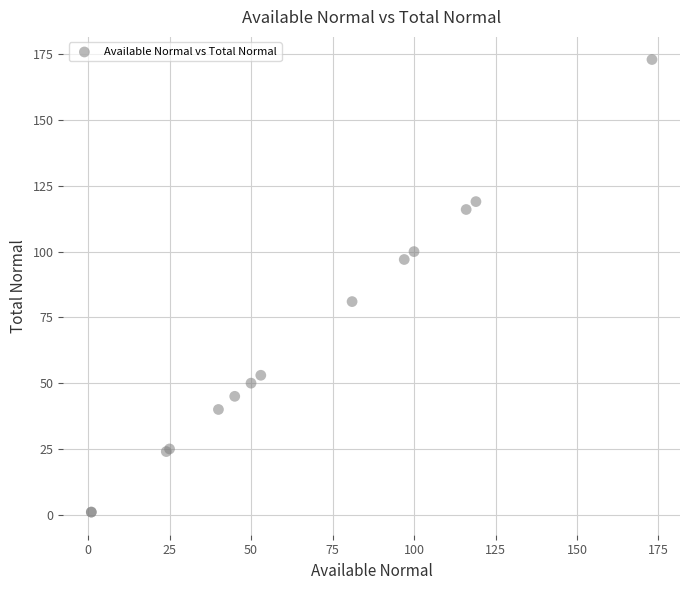

What Y value in the scatter plot is closest to 87?

81